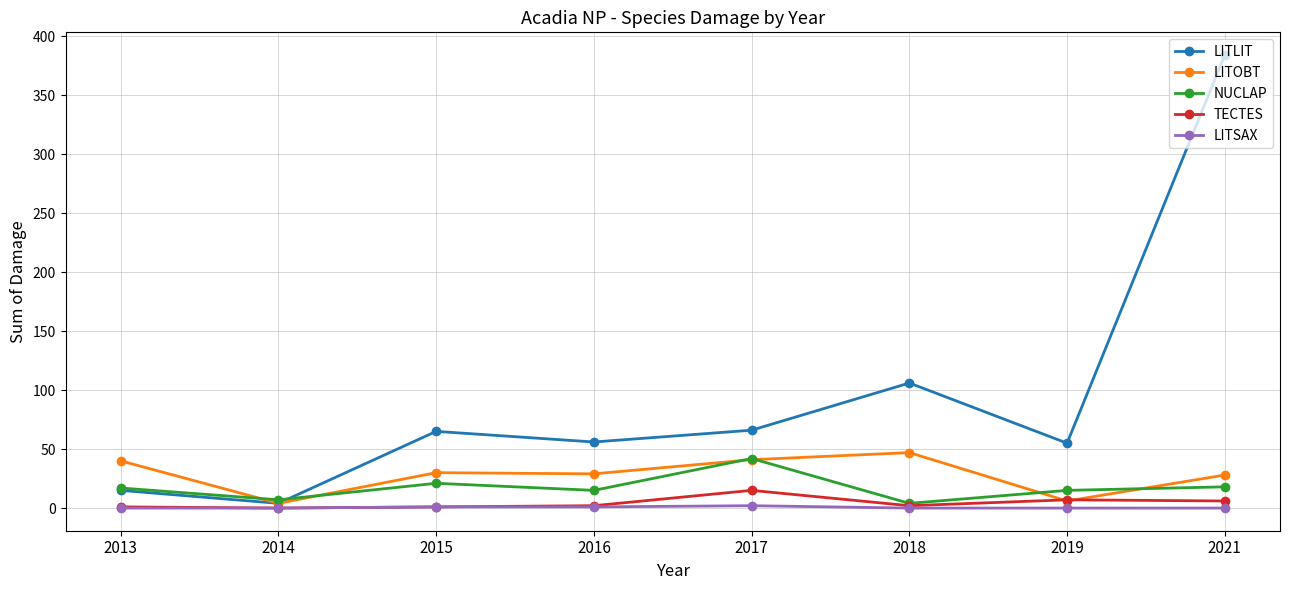

What is the value of the LITOBT point at the 3rd from the left?

30